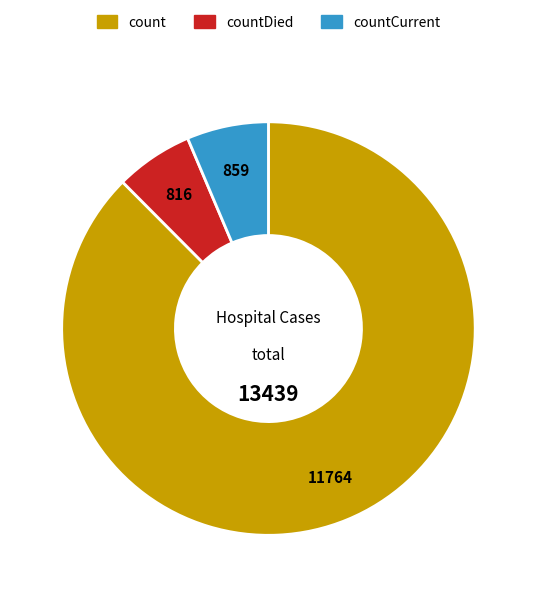

Which slice is the largest?

count